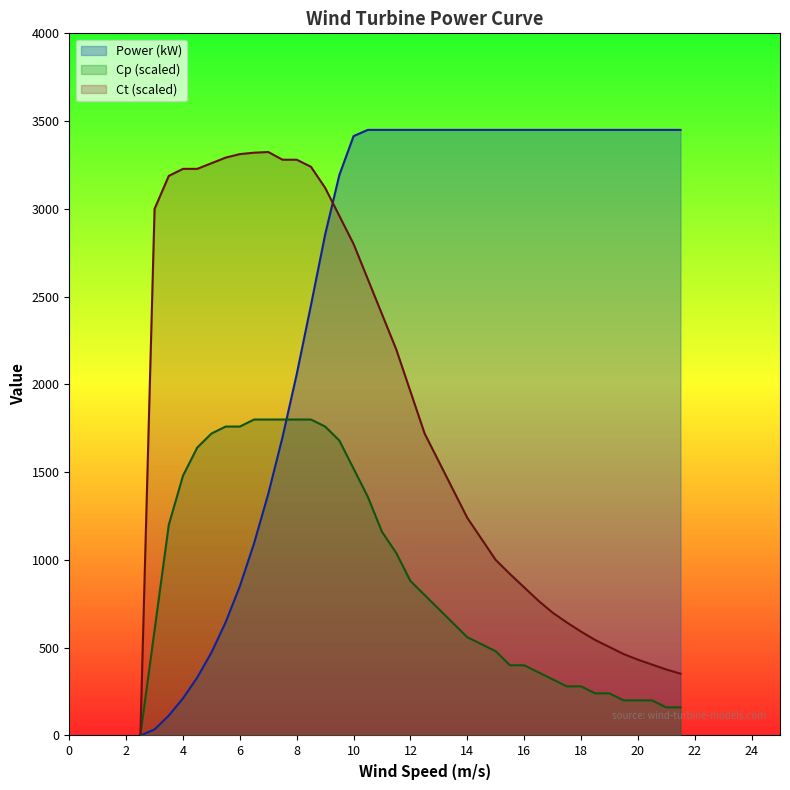

Which category has the lowest value in the Ct series?

2.5